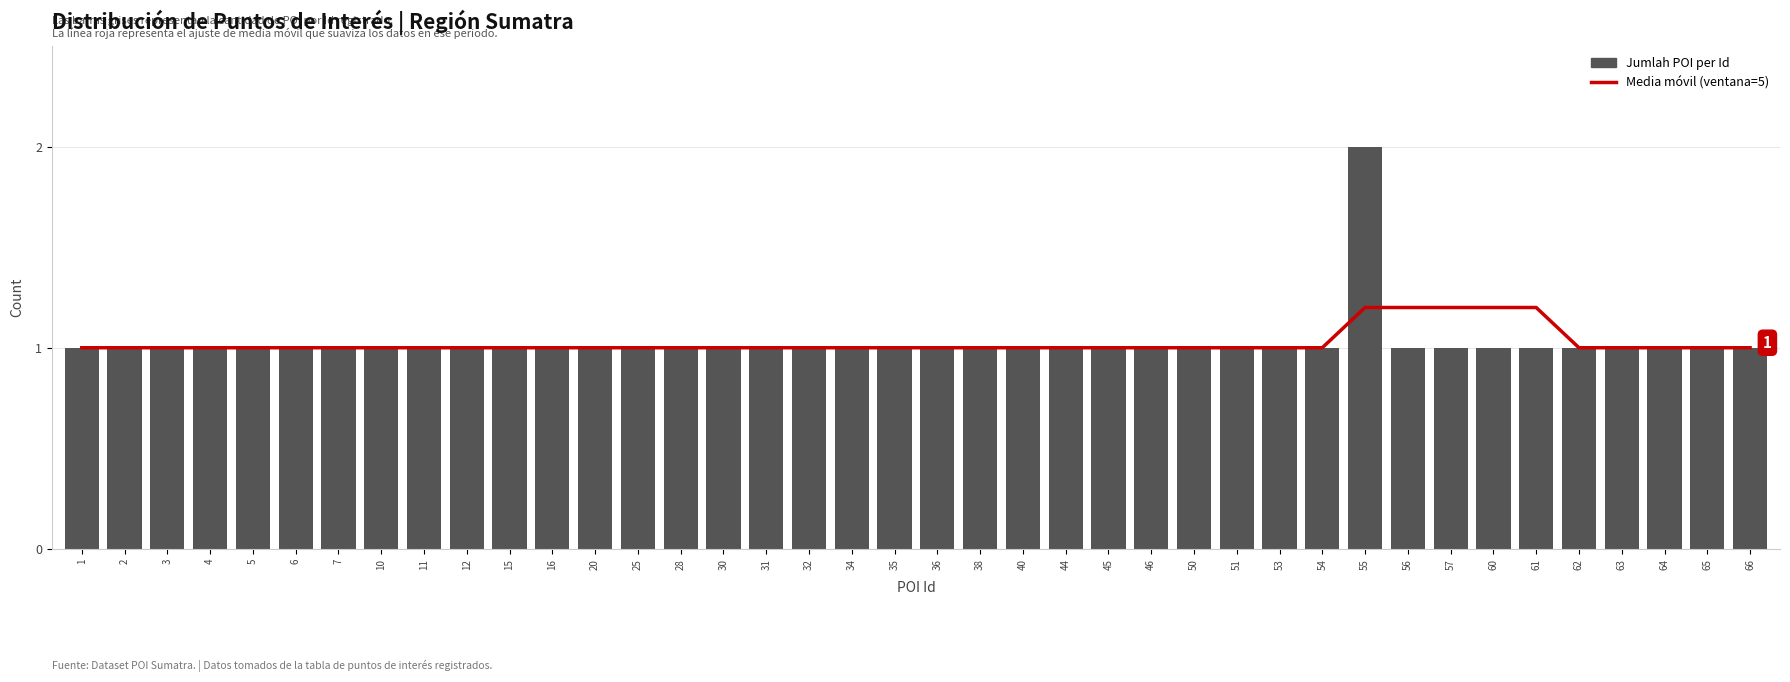

The Media móvil (ventana=5) series shows 1.4 at 12. True or false?

False